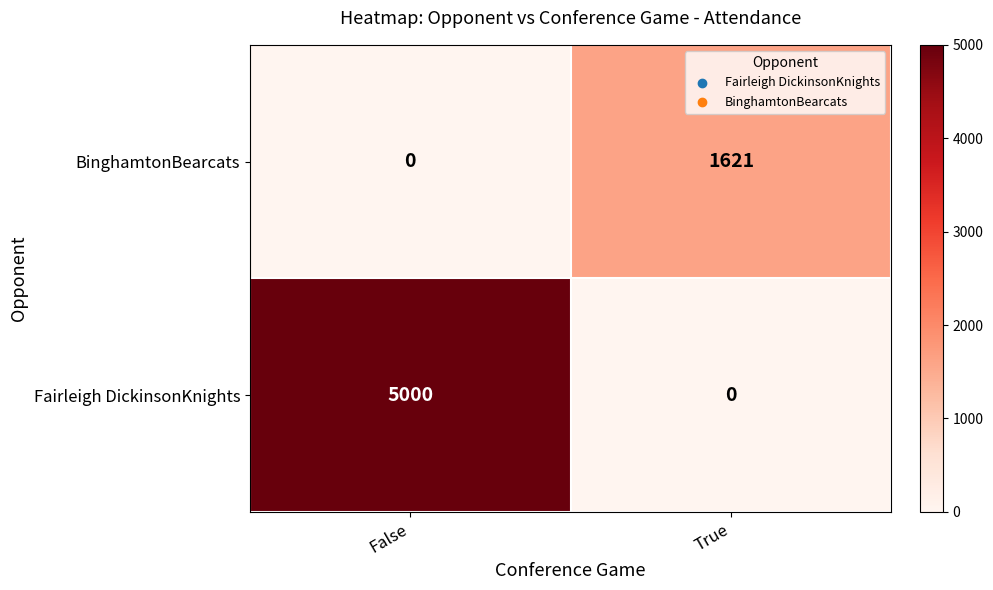

What is the highest value of the BinghamtonBearcats series?

1621